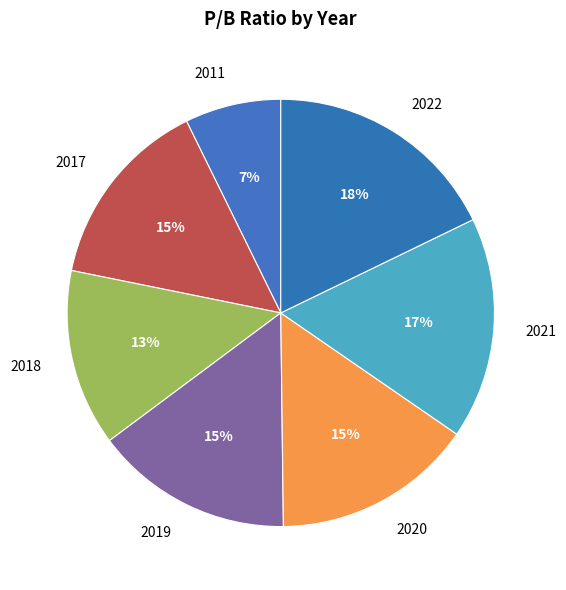

Is there any slice that represents more than half of the pie?

No